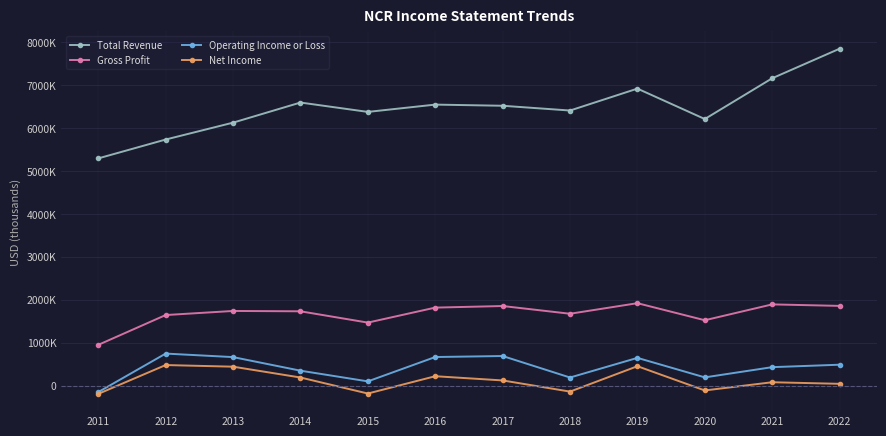

Where does the Net Income series first go above 123000?

2012